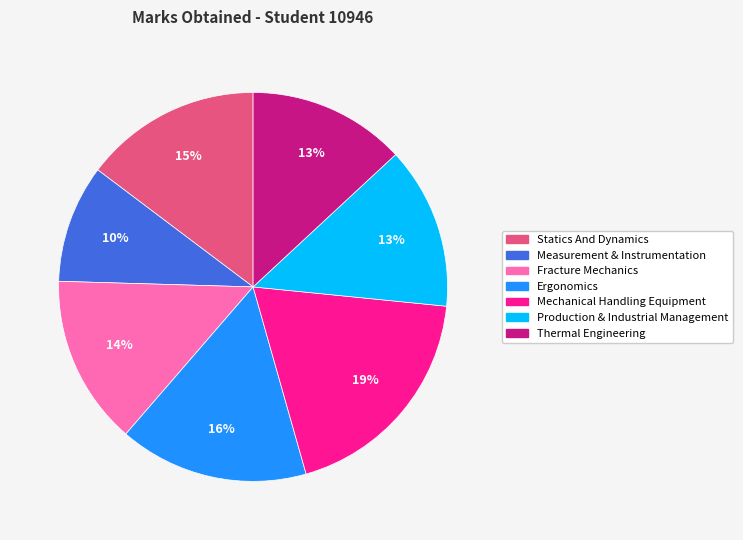

To the nearest percent, what percentage of the pie is Statics And Dynamics?

15%